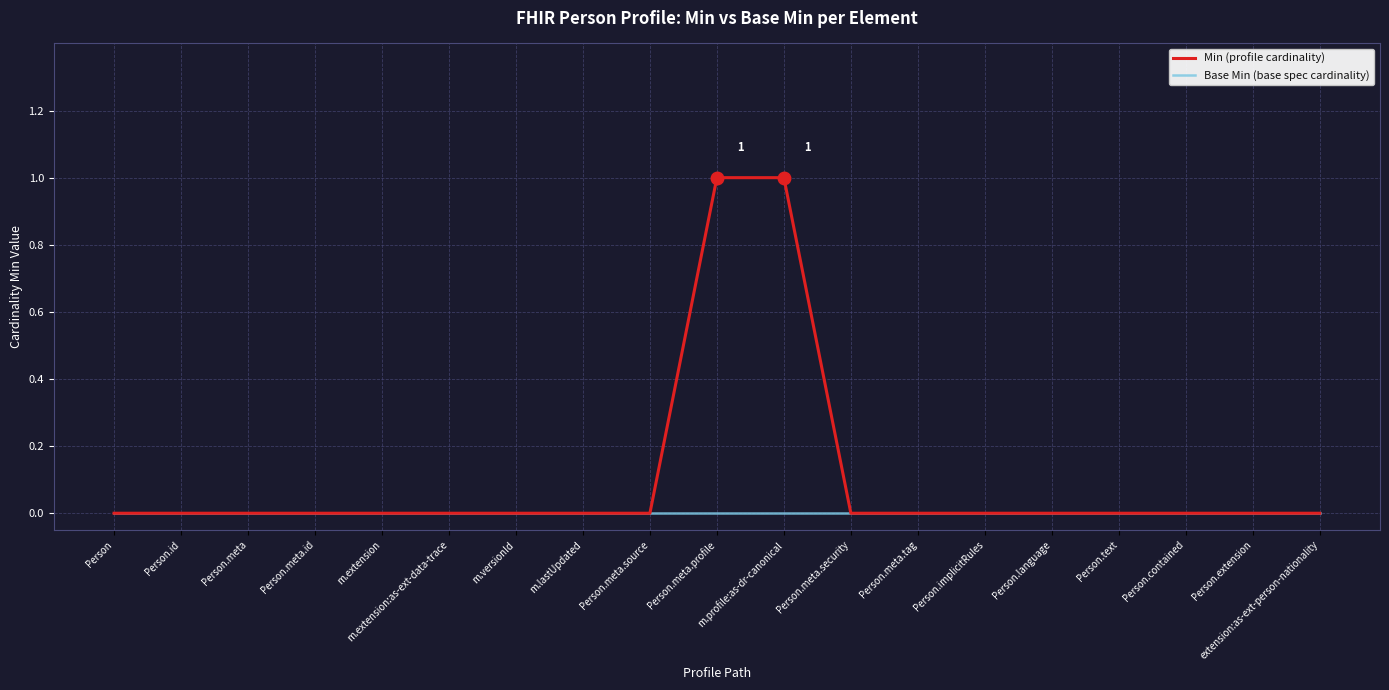

The Min (profile cardinality) series shows 0 at Person.extension. True or false?

True